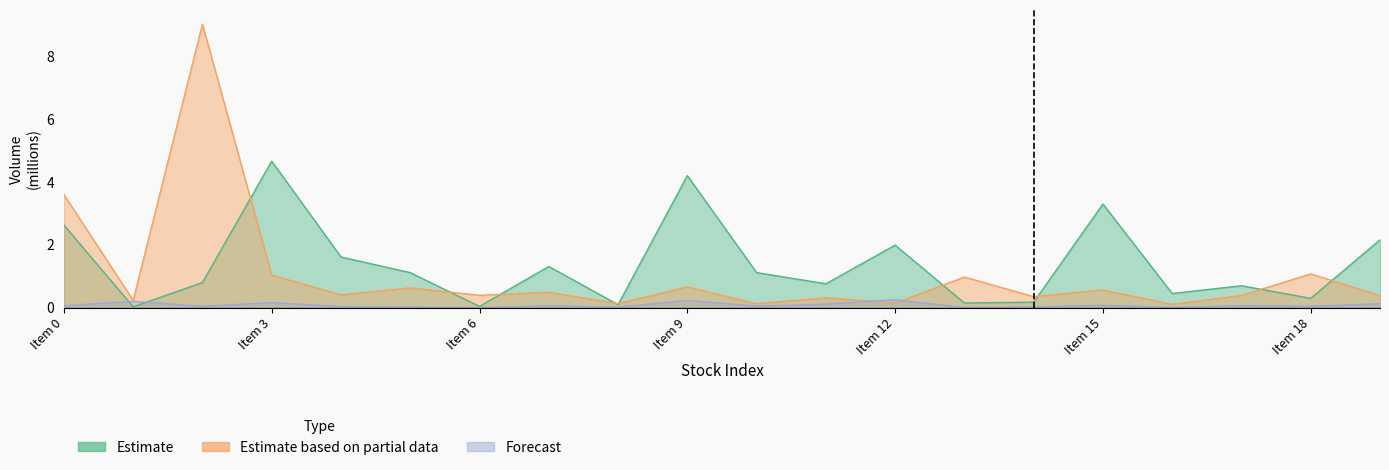

How many categories are shown in the chart?

20